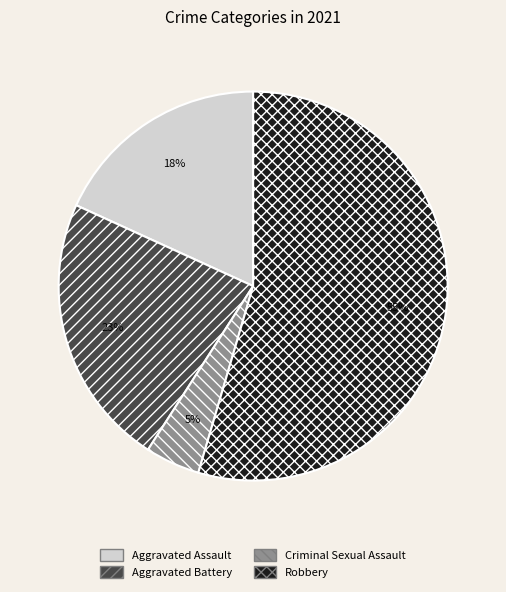

How many segments does this pie chart have?

4